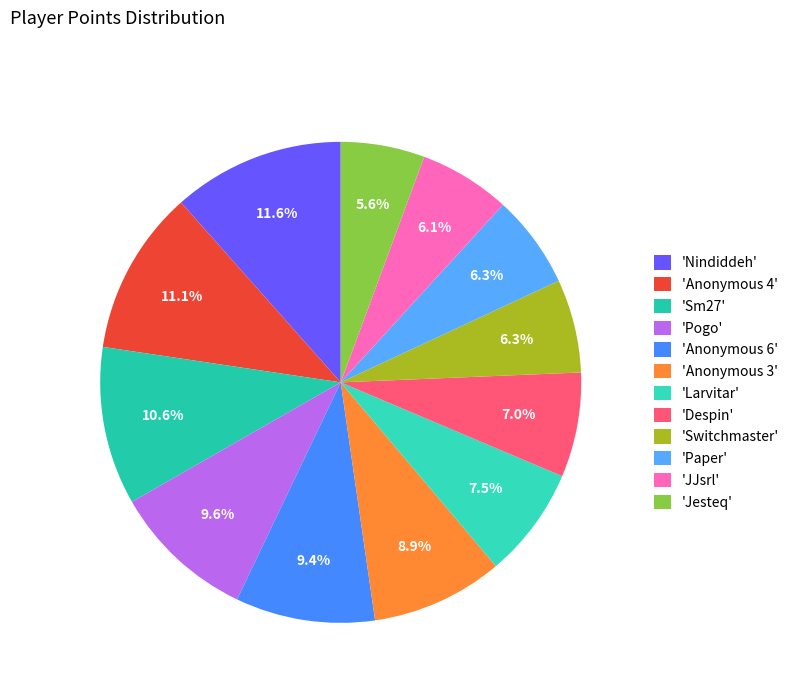

How many slices are in this pie chart?

12